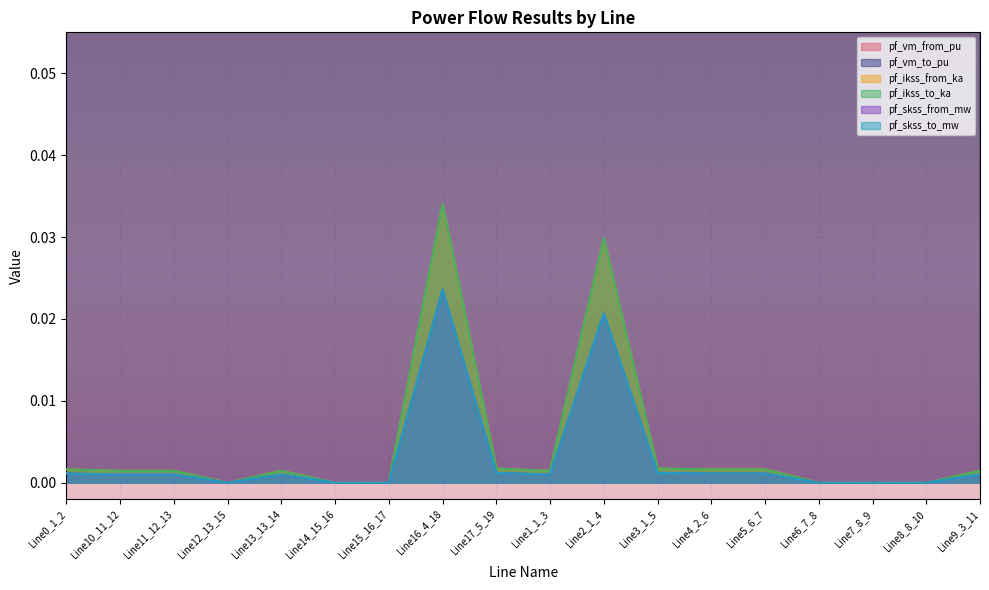

How many values in pf_ikss_from_ka are above zero?

12